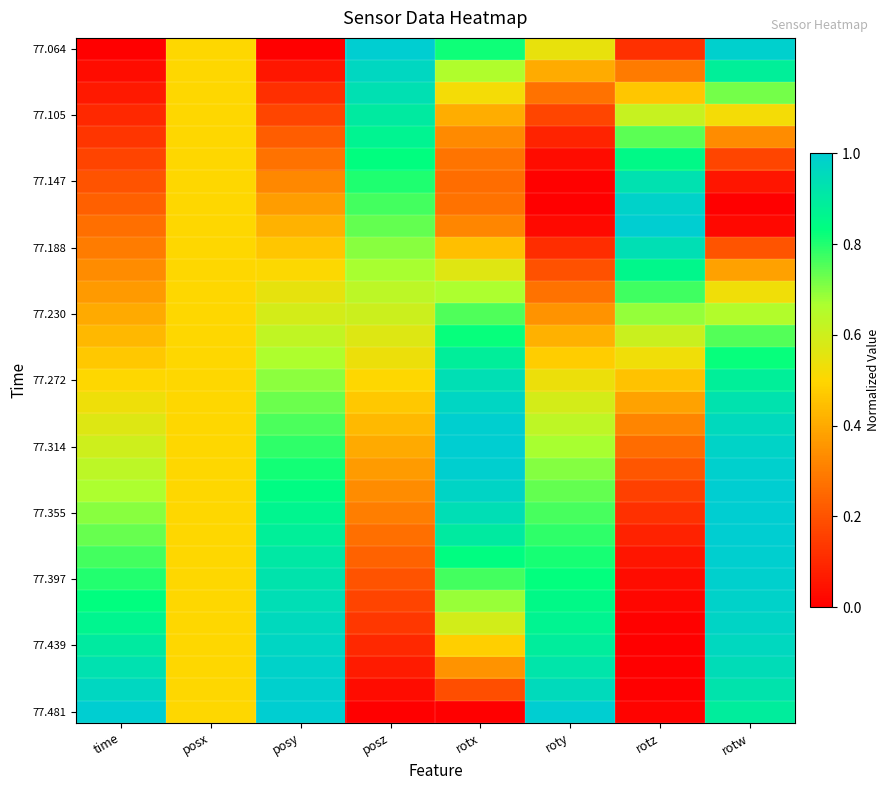

What is the total value across all series at posx?

15.5